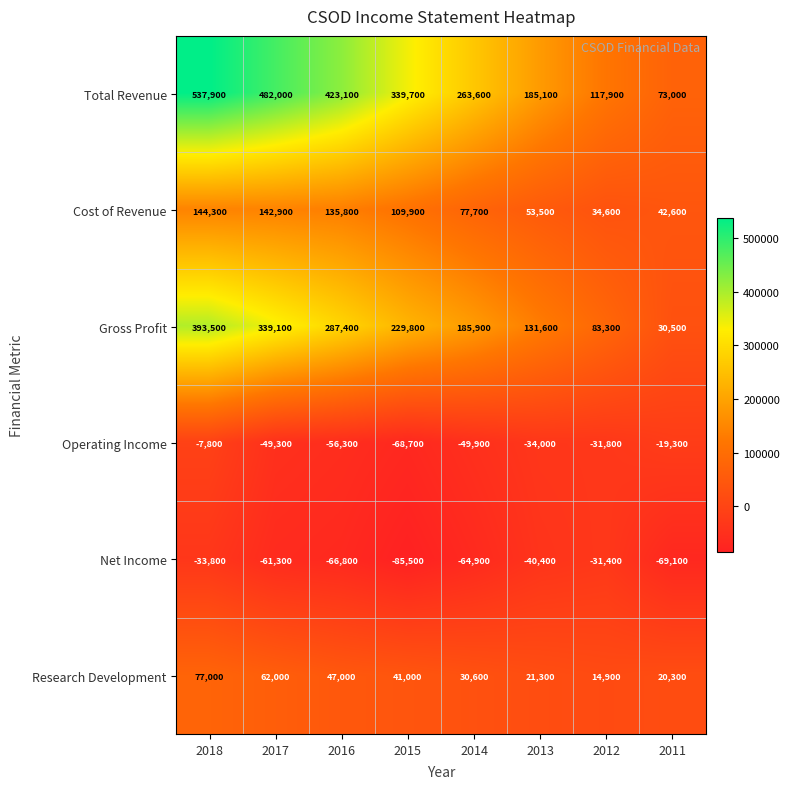

Which series changed the most between 2016 and 2014?

Total Revenue